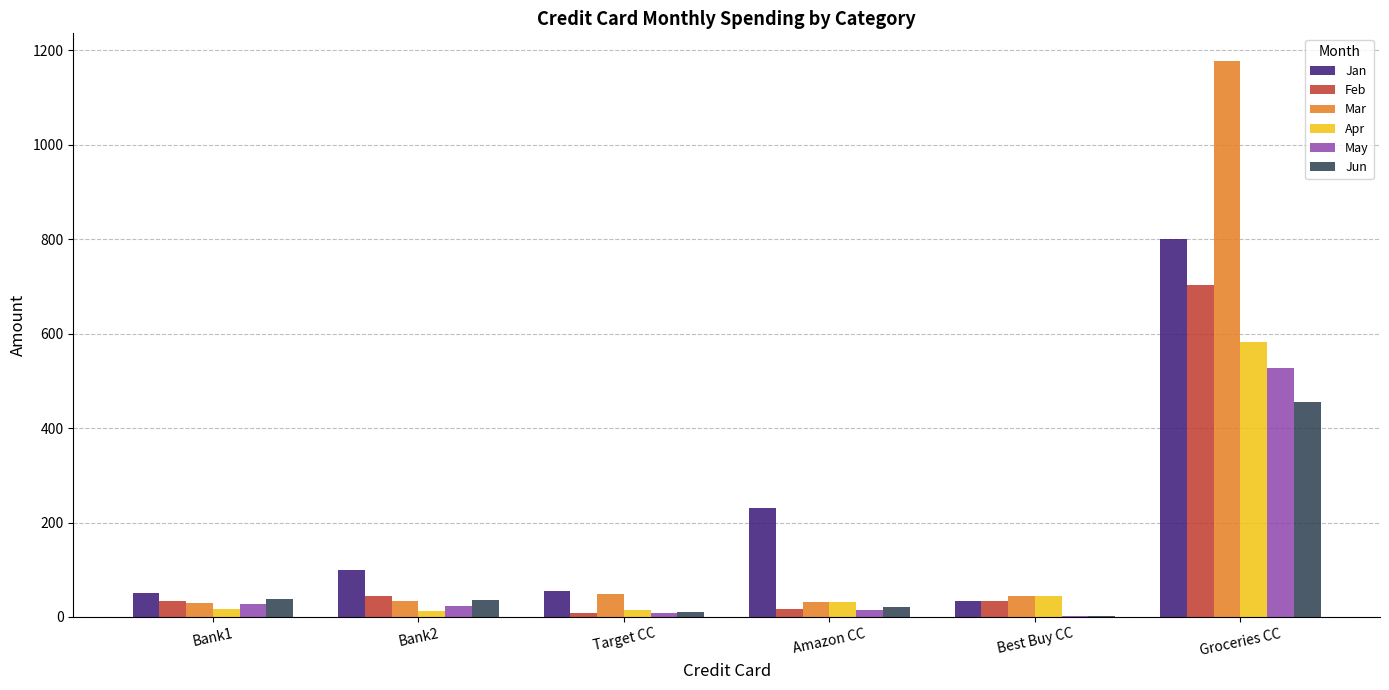

What is the total value across all series at Target CC?

143.3